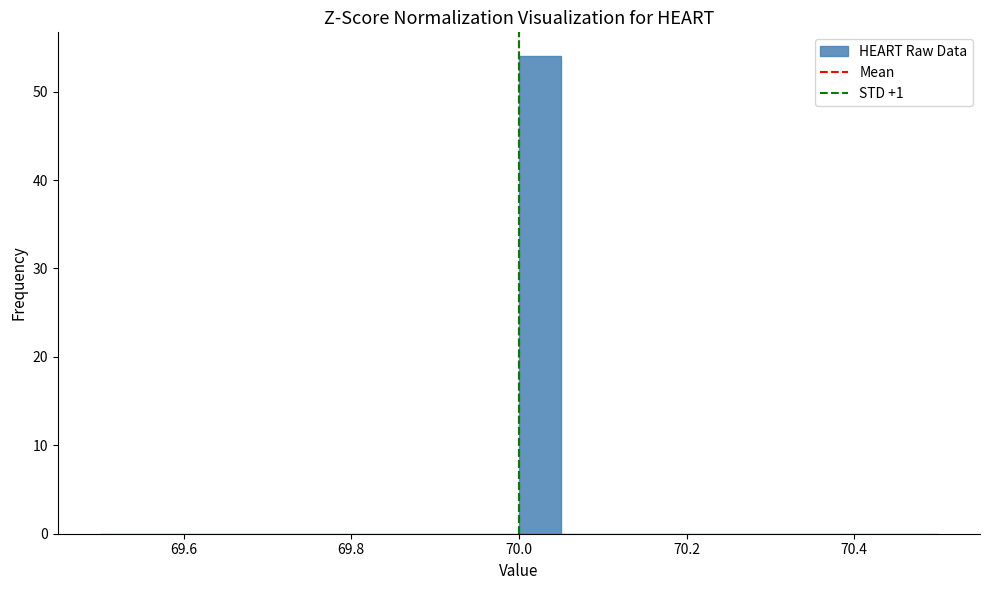

Read against the x-axis, roughly where is the centre of the tallest bar?

70.02